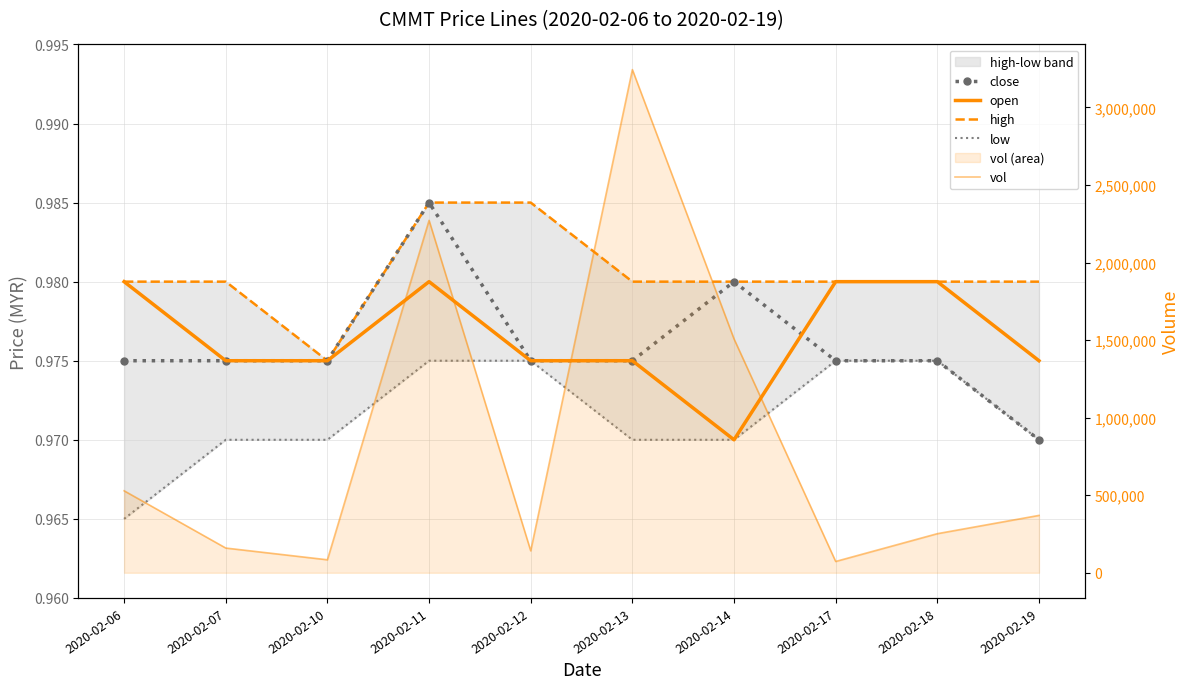

At which category does close reach its first local peak?

2020-02-11